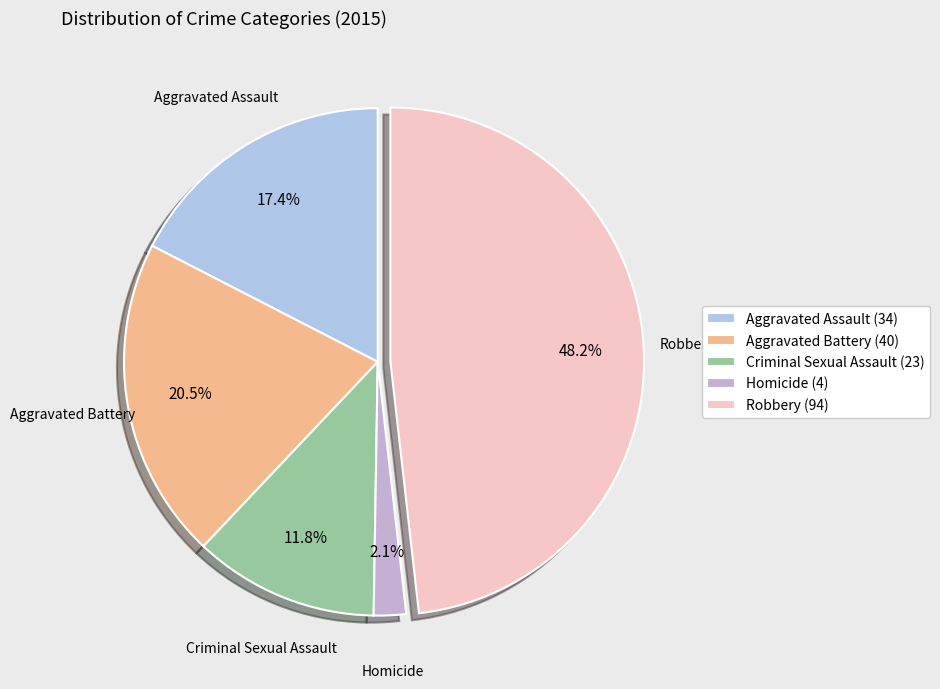

Combined, do Robbery and Aggravated Assault account for over 50%?

Yes